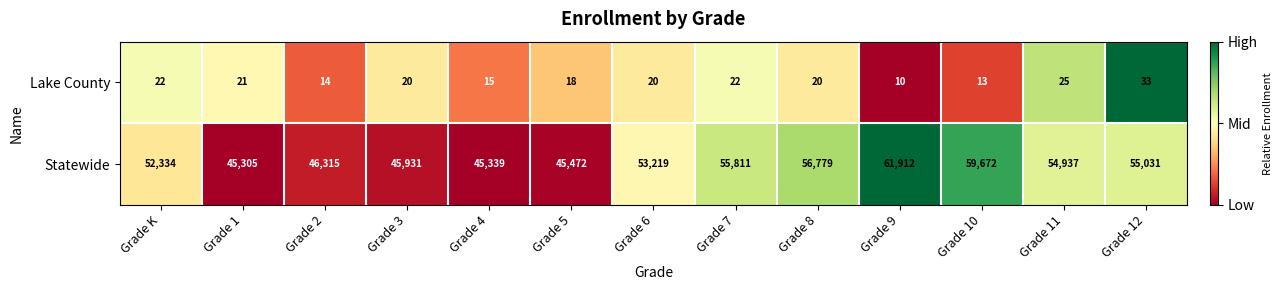

At which label does Statewide reach its peak?

Grade 9